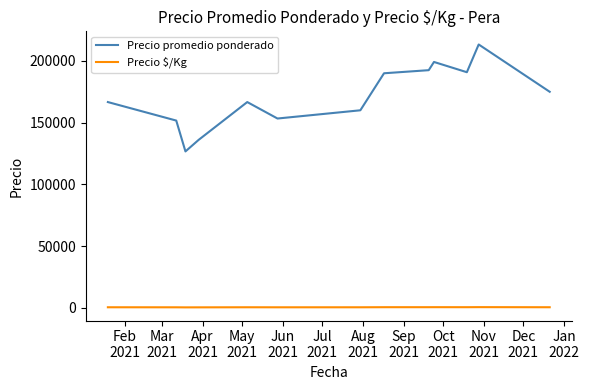

How many lines are shown in the chart?

2